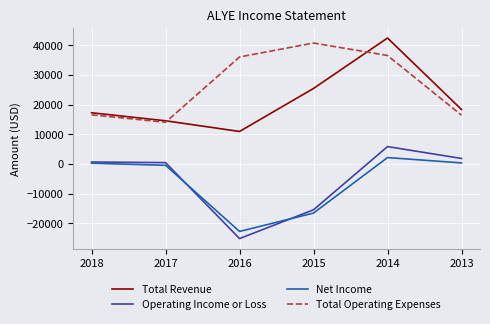

The Total Revenue series shows 17300 at 2018. True or false?

True